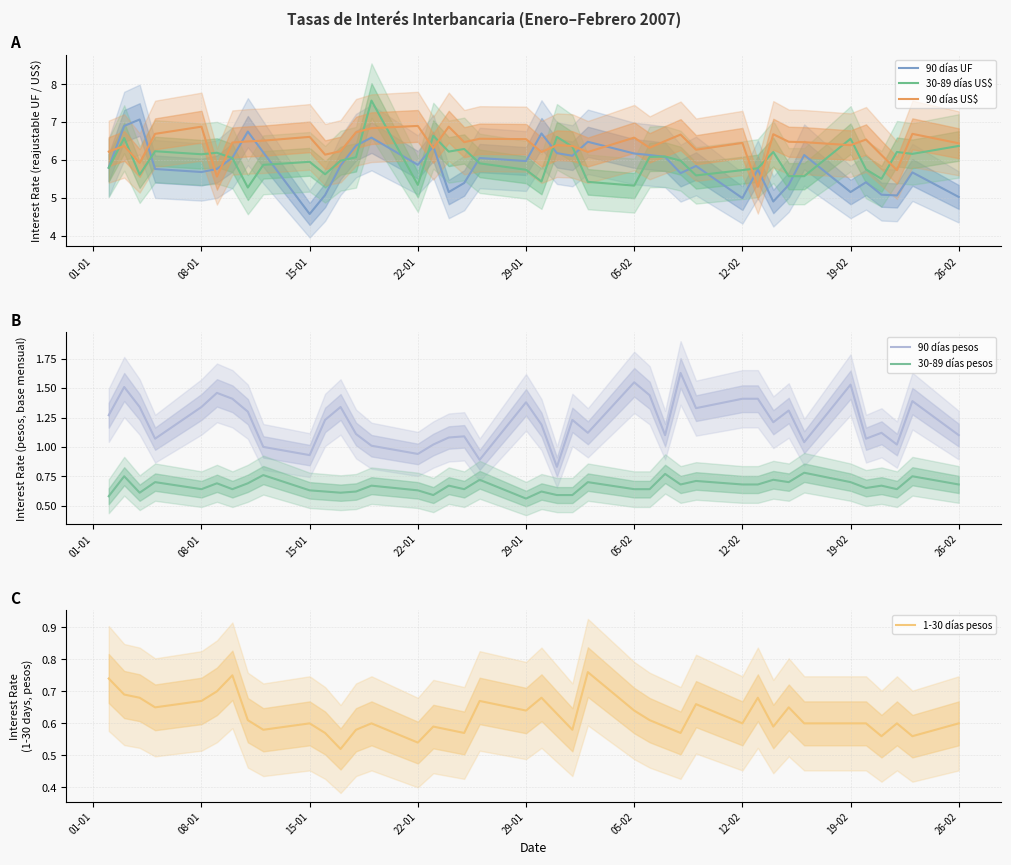

The value of 90 días UF at 05-02 is 10.1. True or false?

False